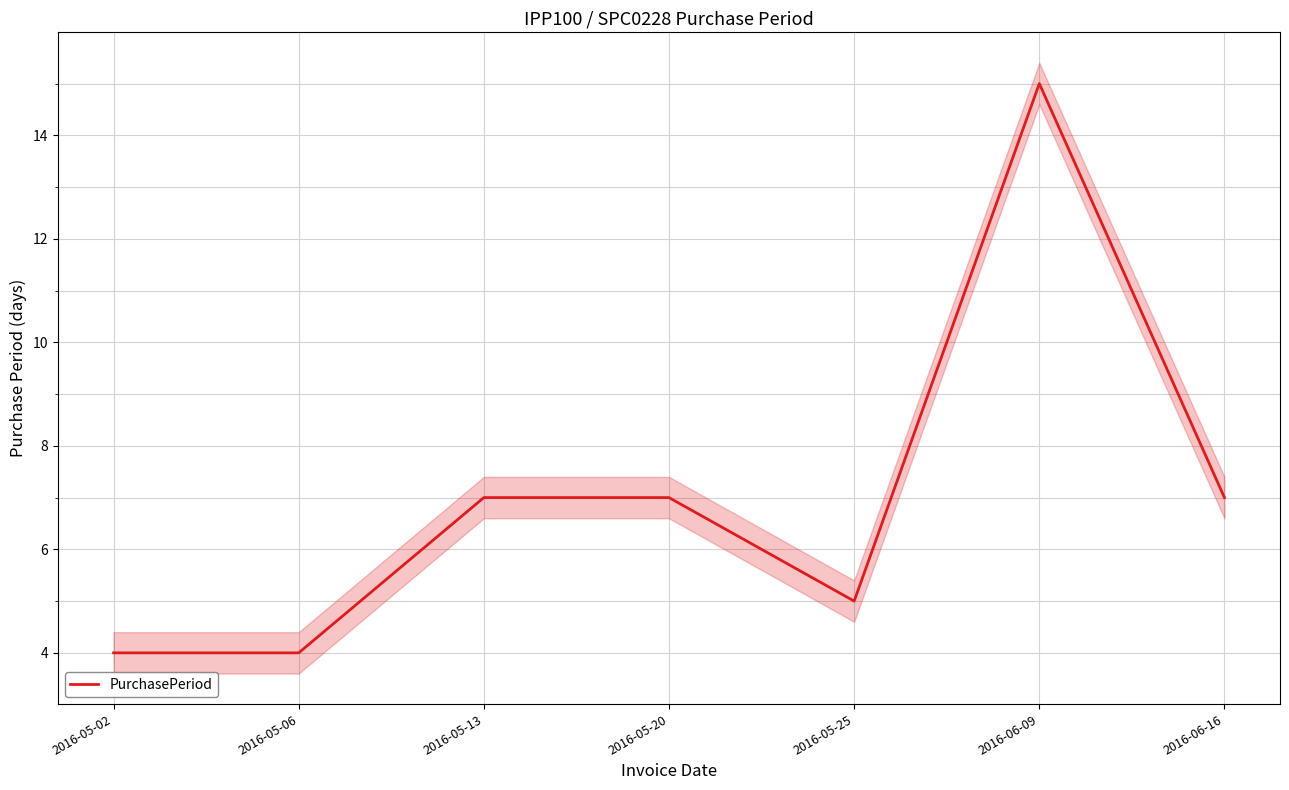

Which label corresponds to the smallest value in the chart?

2016-05-02